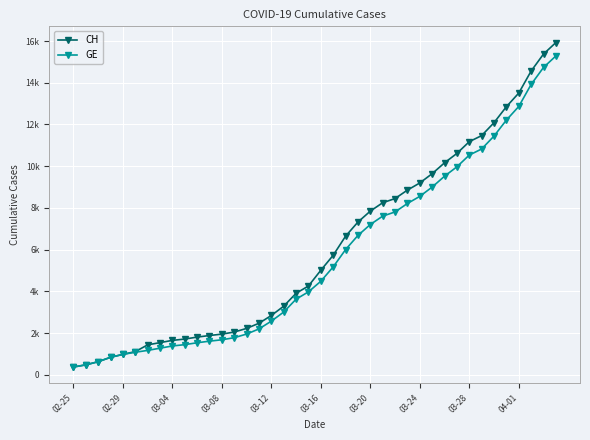

True or false: GE has more than 1 points higher than both neighbors.

False